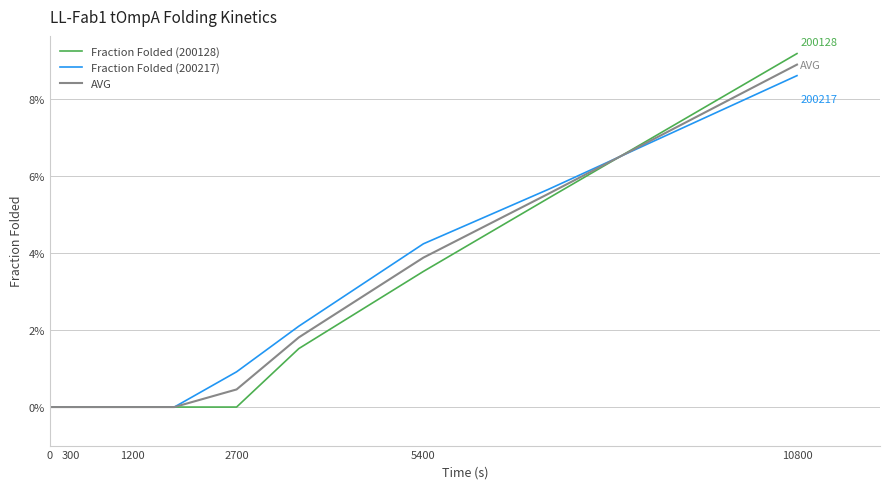

Is this an area chart (filled region under the line)?

No